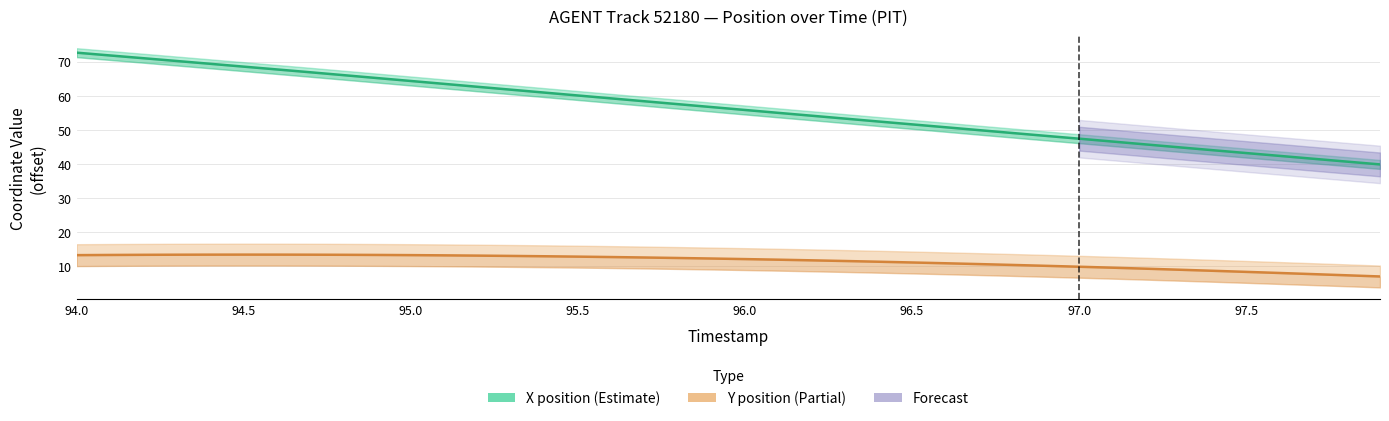

How many lines are shown in the chart?

2